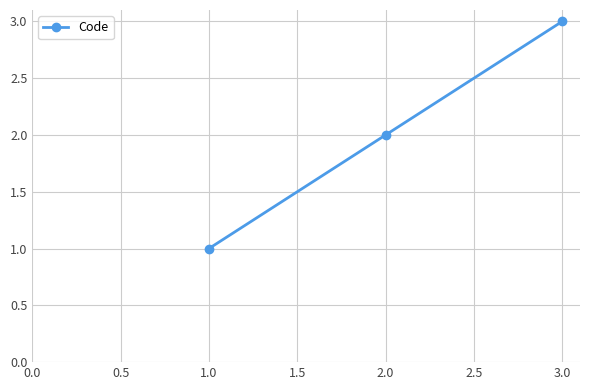

How many lines are shown in the chart?

1